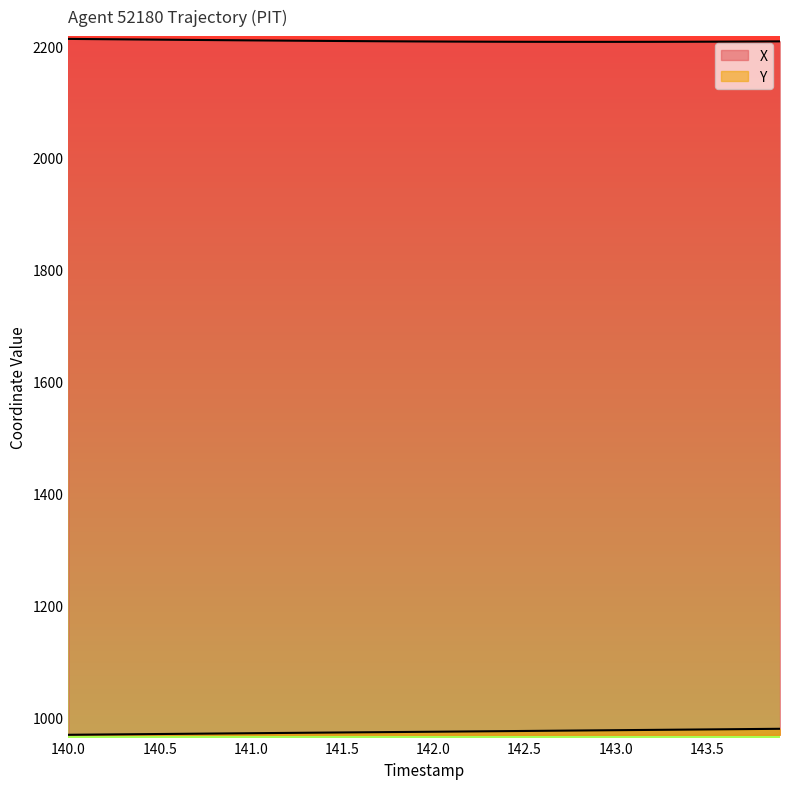

Which series has the largest total across all categories?

X